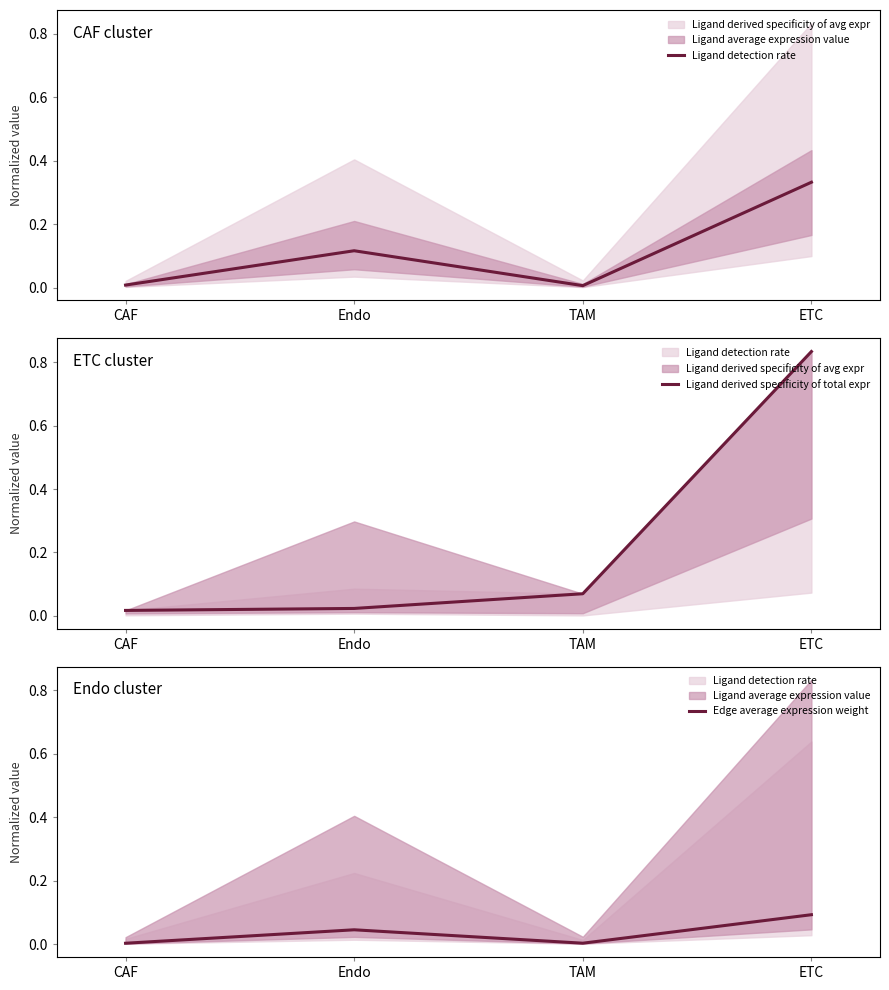

Count the number of data series in this chart.

3